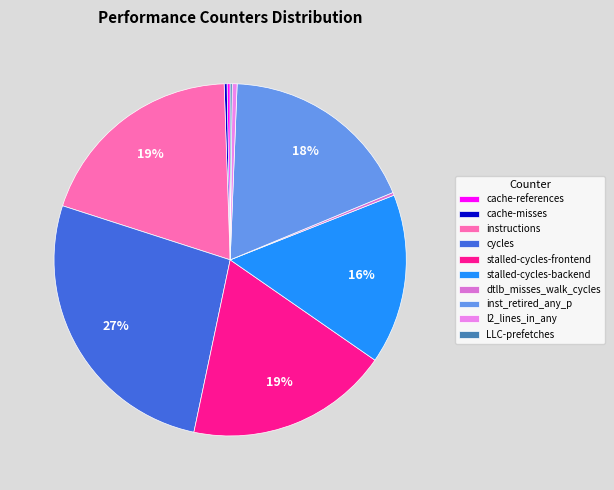

What is the change in value from stalled-cycles-frontend to LLC-prefetches?

-35512400521